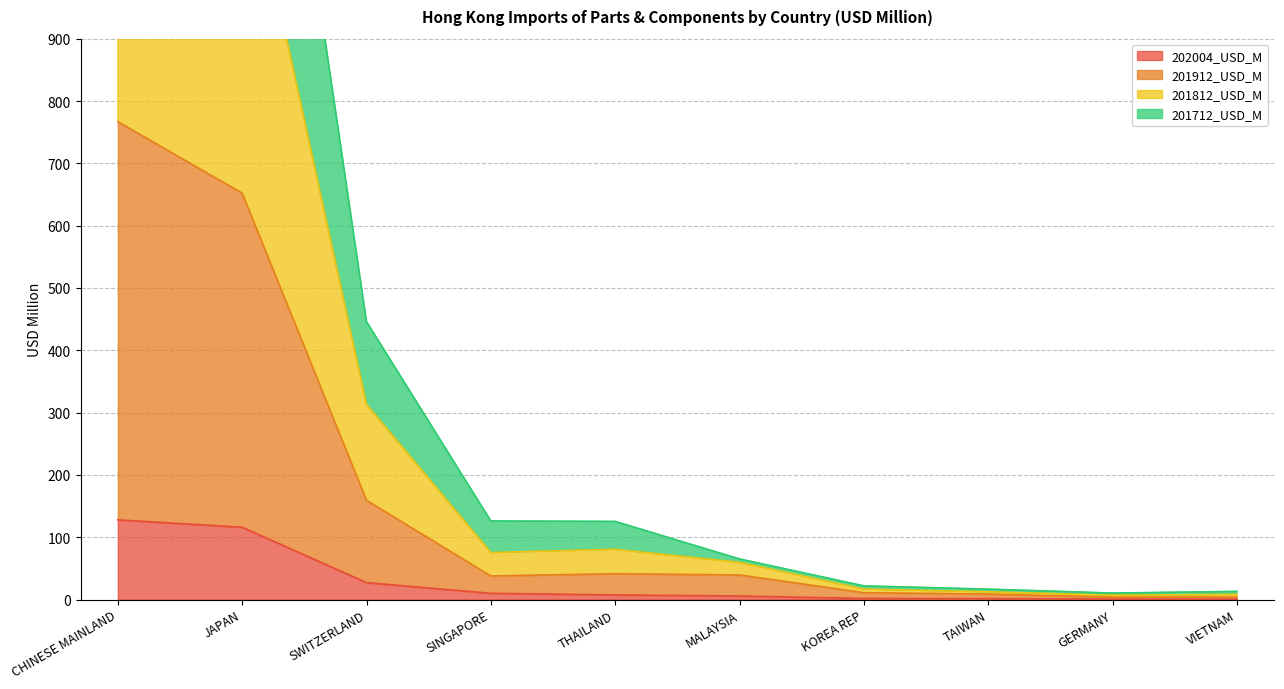

Between GERMANY and SWITZERLAND, which is larger?

SWITZERLAND